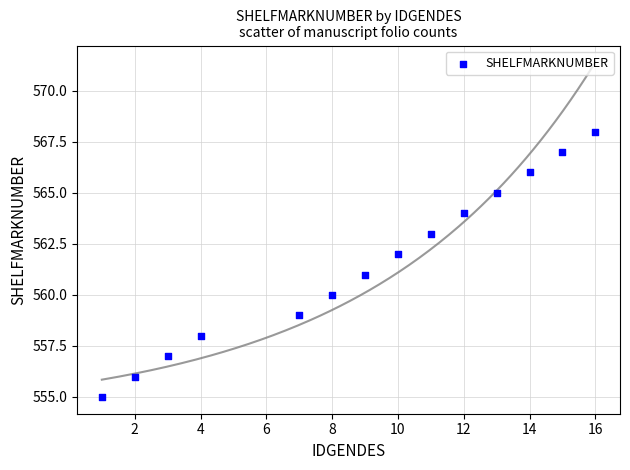

What is the range of X values (max minus min)?

15